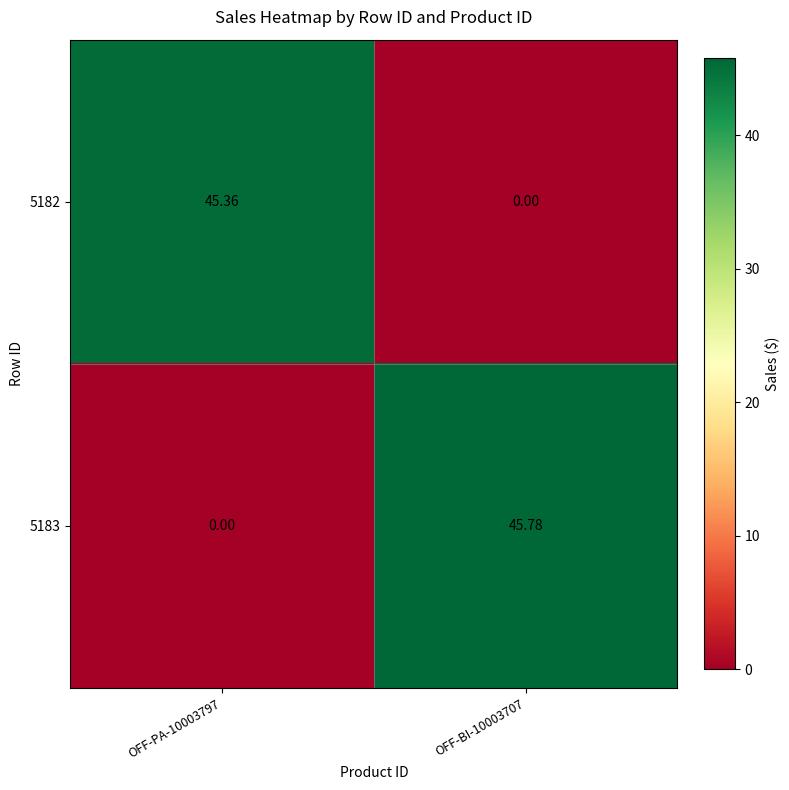

How many data points does each series have?

2